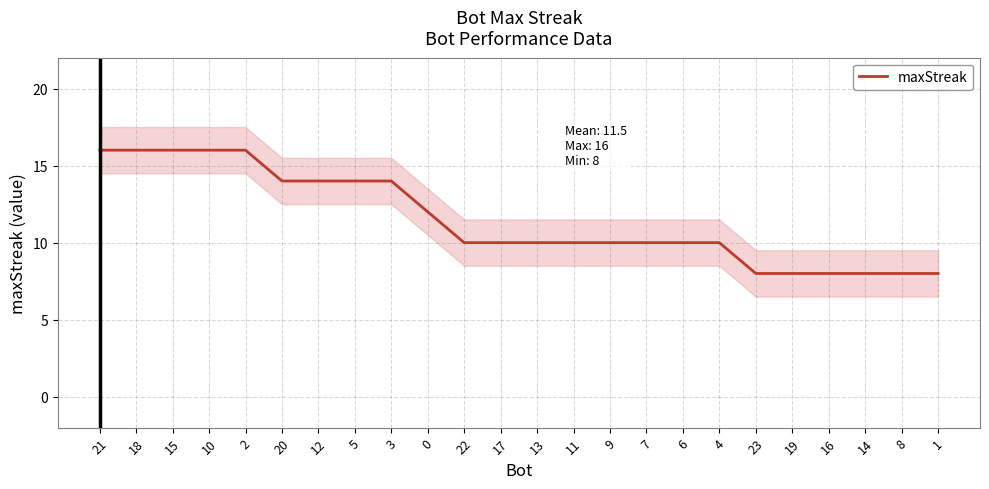

The chart shows a value of 27 at 2. True or false?

False